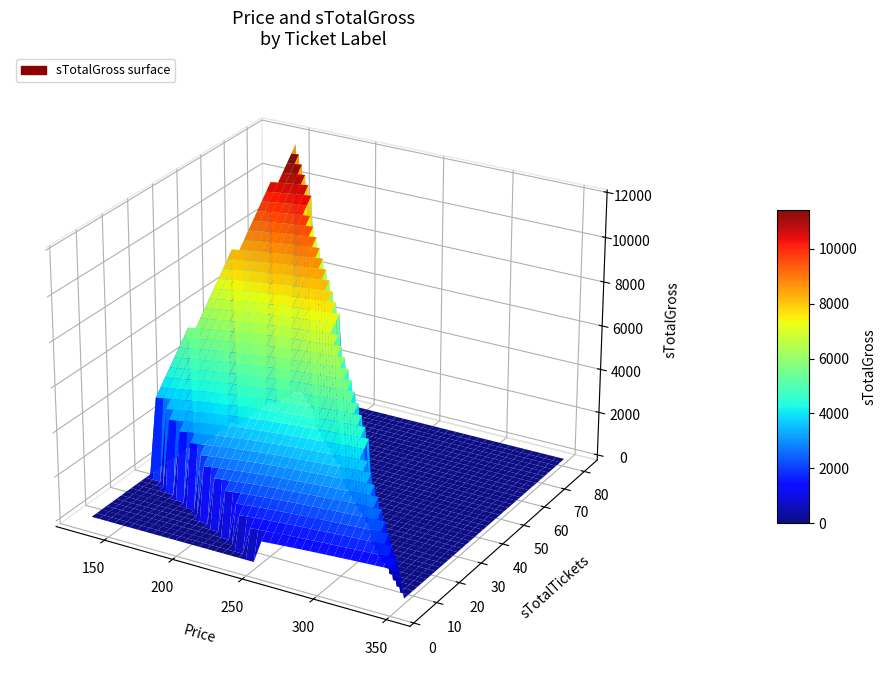

Reading left to right, transcribe all the data shown in this chart.

Price: CLUB=250	GOLD=350	EXECUTIVE=150	SPECIAL=130
sTotalGross: CLUB=1000	GOLD=1400	EXECUTIVE=12150	SPECIAL=3640
sAvailTickets: CLUB=4	GOLD=4	EXECUTIVE=81	SPECIAL=28
sTotalTickets: CLUB=4	GOLD=4	EXECUTIVE=81	SPECIAL=28
sBookedTickets: CLUB=0	GOLD=0	EXECUTIVE=0	SPECIAL=0
sBookedGross: CLUB=0	GOLD=0	EXECUTIVE=0	SPECIAL=0